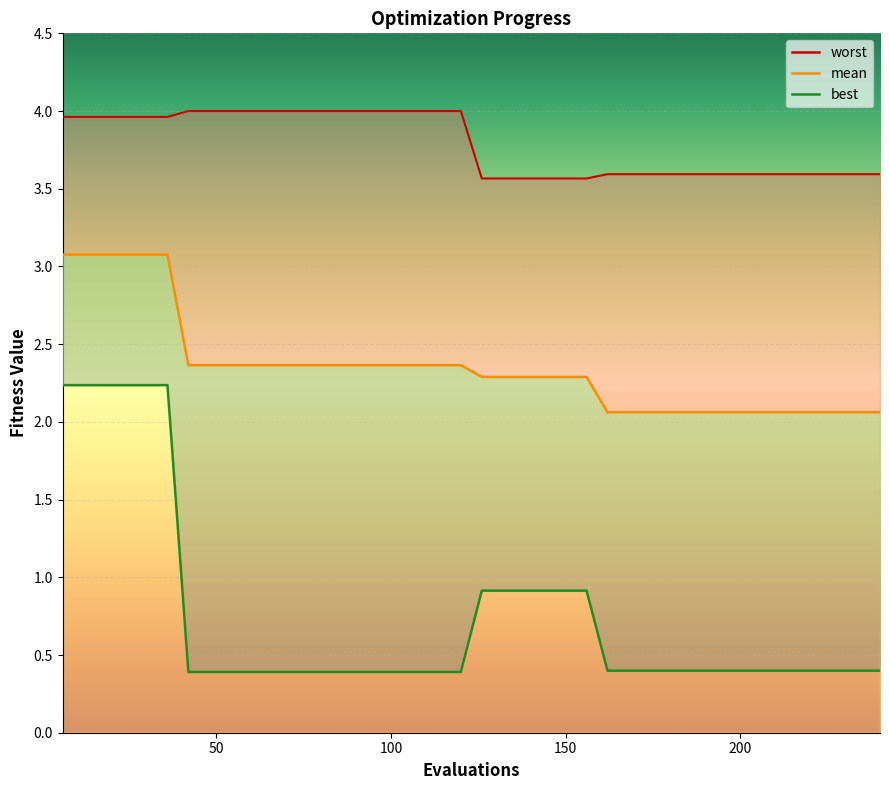

True or false: best and mean intersect in this chart.

False